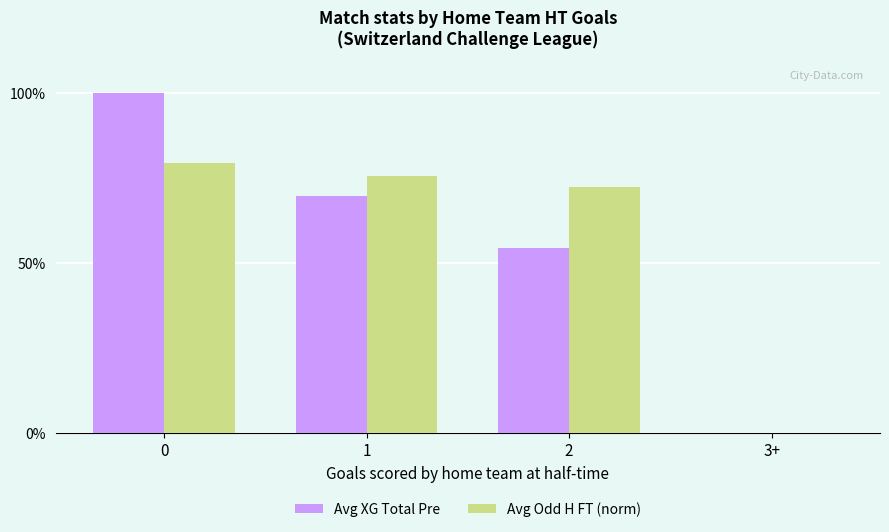

Is the value of Avg Odd H FT (norm) at 2 greater than the value of Avg XG Total Pre at 1?

Yes